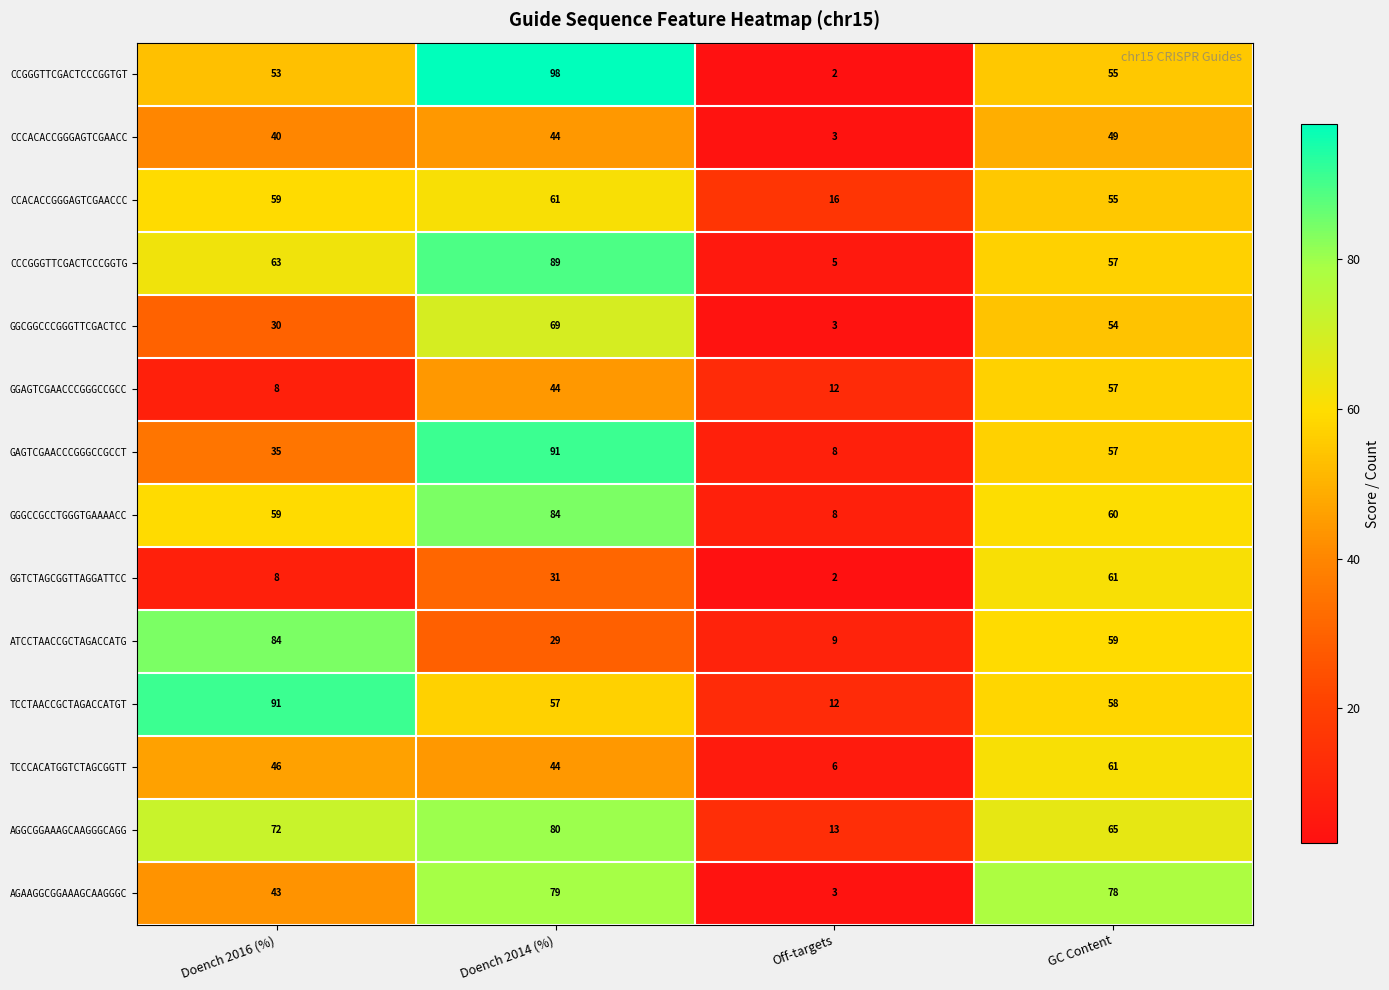

Which series has the largest total across all categories?

AGGCGGAAAGCAAGGGCAGG